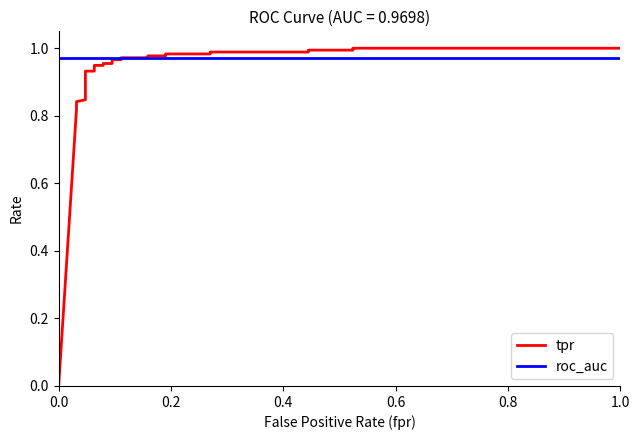

How many lines are shown in the chart?

2